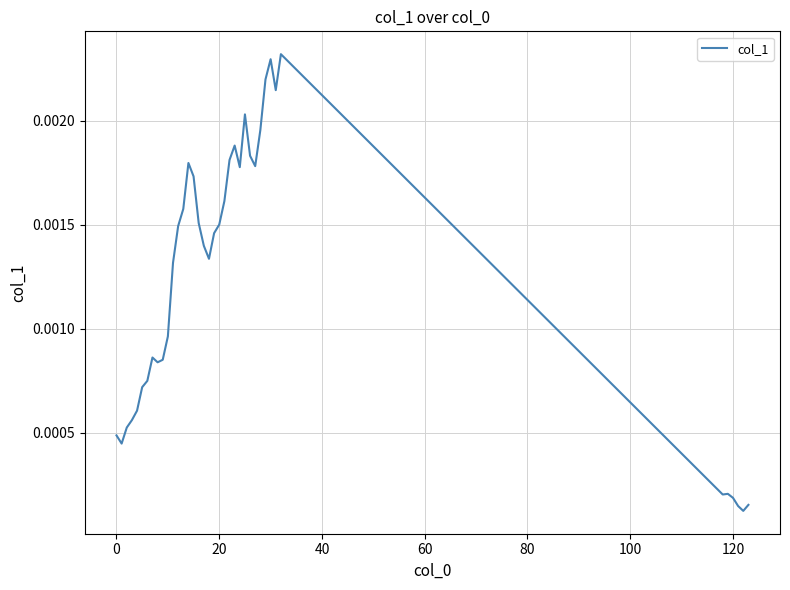

What is the label of the 29th point from the left?

28